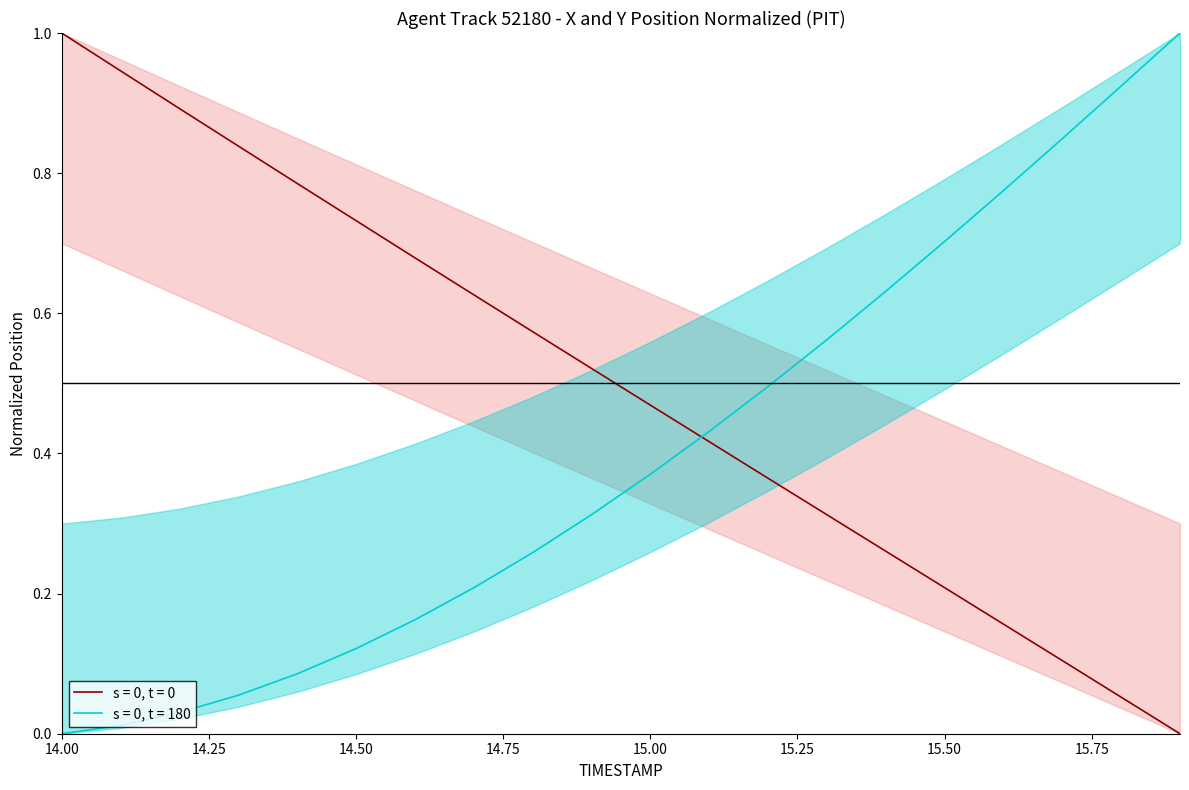

List the series in order of their overall mean, highest first.

X, Y